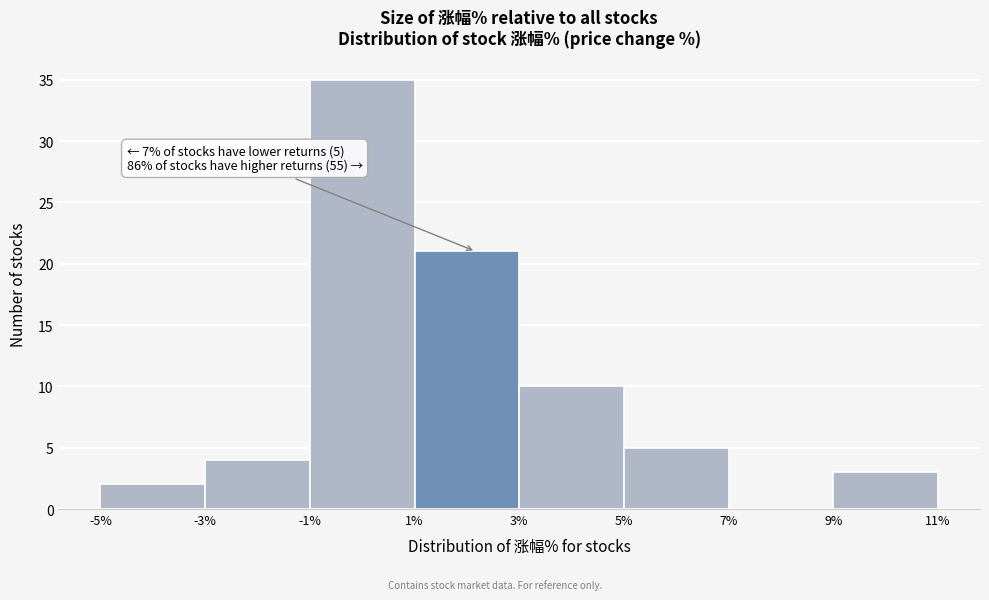

Which range on the x-axis has the tallest bar?

-1% to 1%